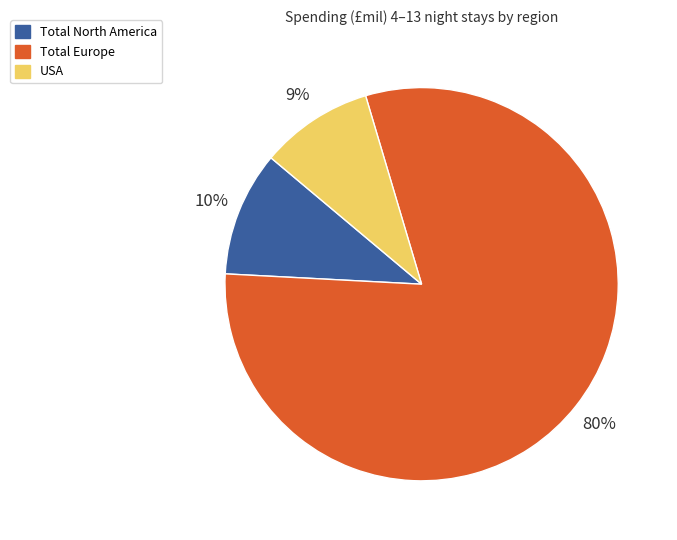

To the nearest percent, what is the average slice percentage?

33%